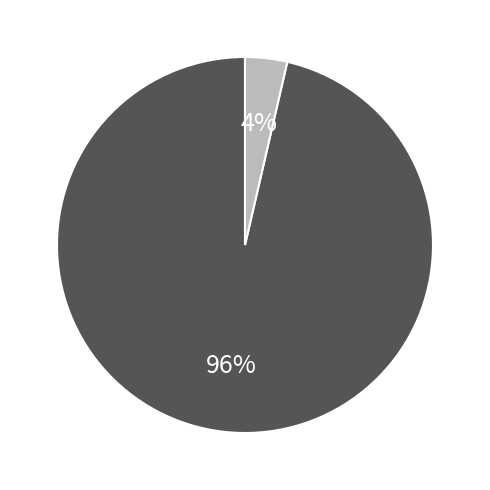

Is there any slice that represents more than half of the pie?

Yes